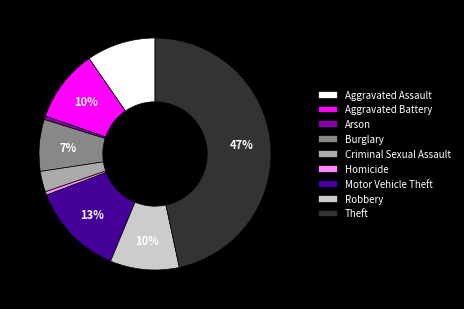

Does any single category account for the majority?

No